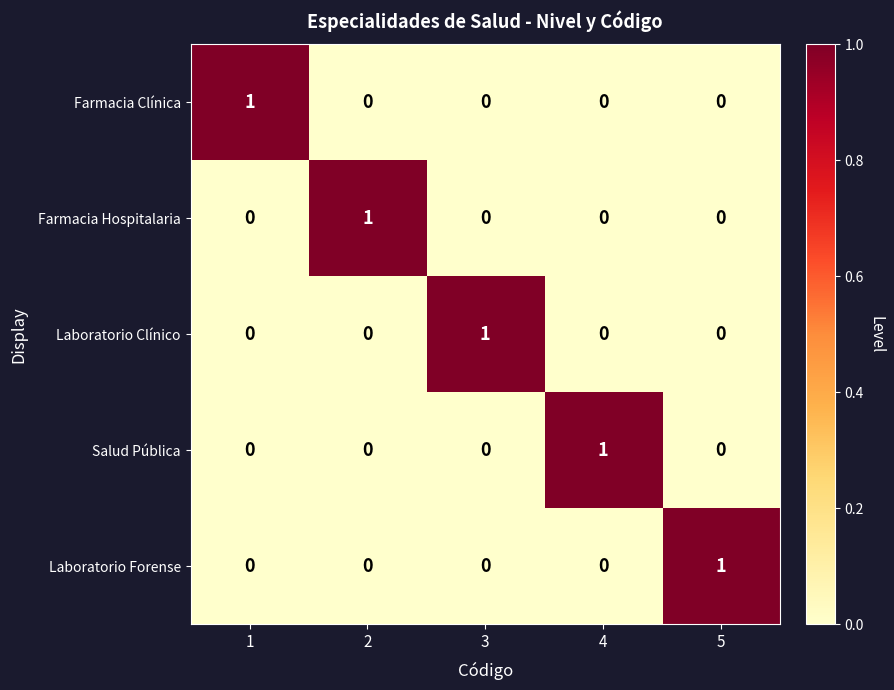

At how many categories does at least one series exceed 0?

5